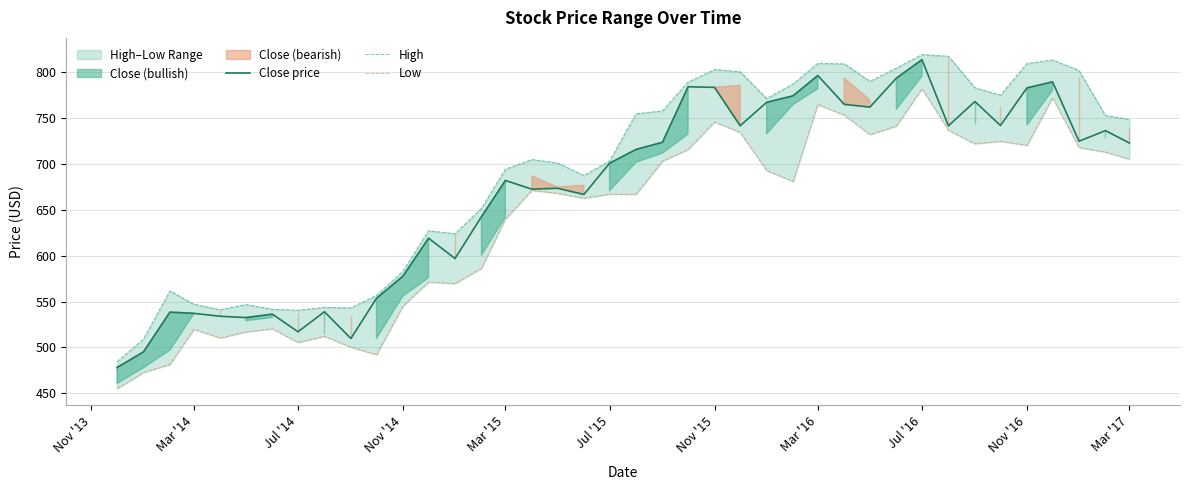

What is the minimum value for Close price?

477.9